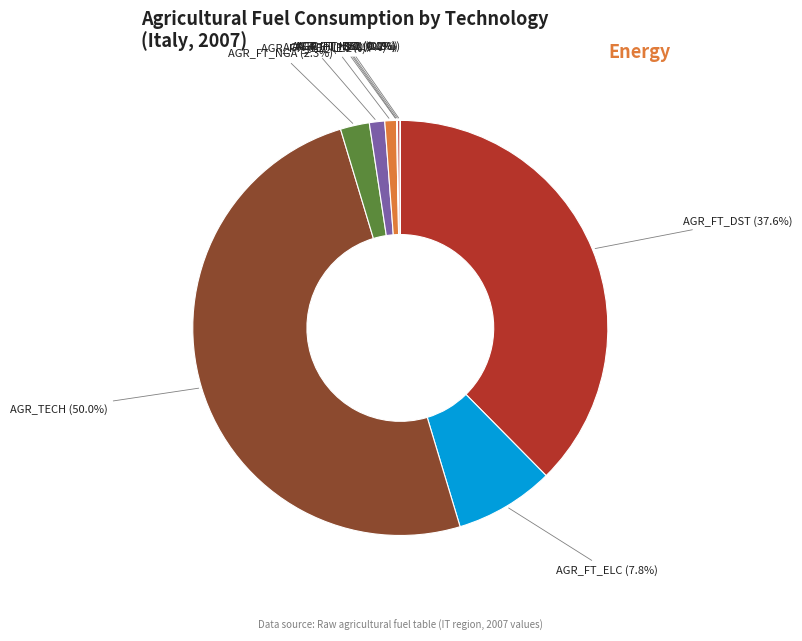

To the nearest percent, what percentage of the pie is AGR_FT_GEO?

1%